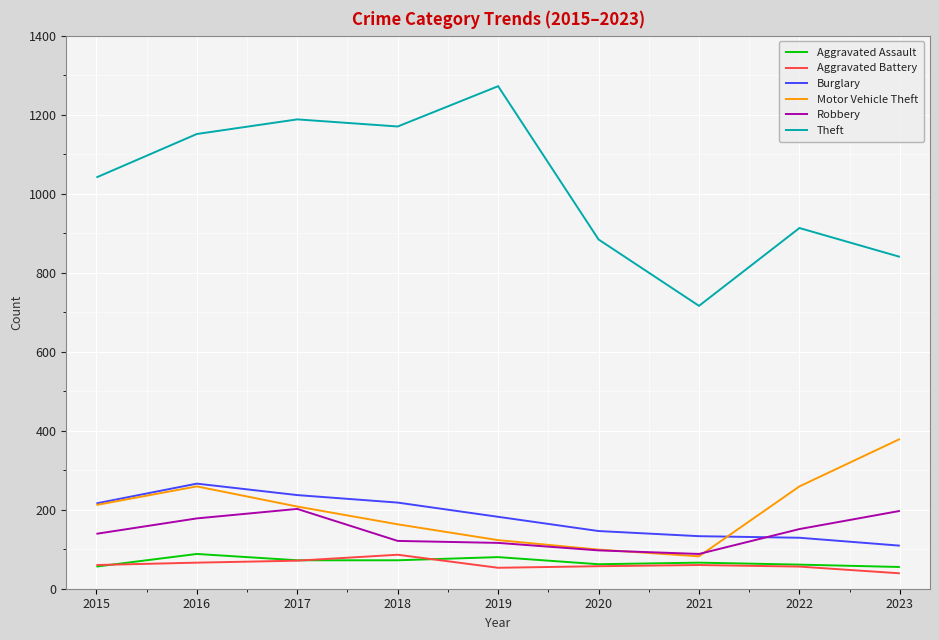

True or false: Burglary has a value of 216 at 2015.

True